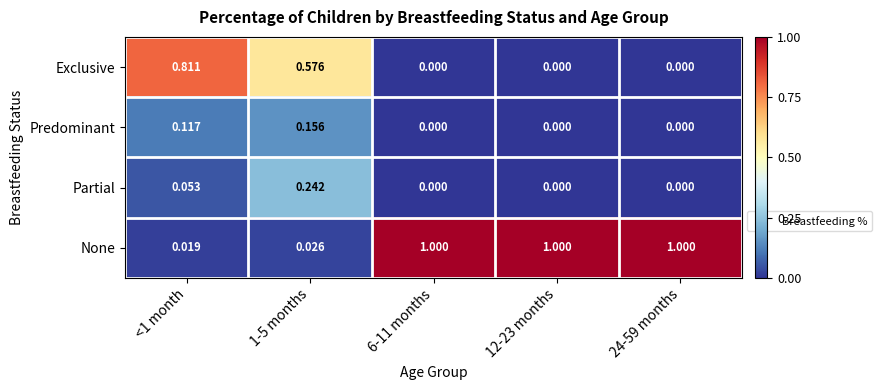

Which series has the widest spread of values?

None